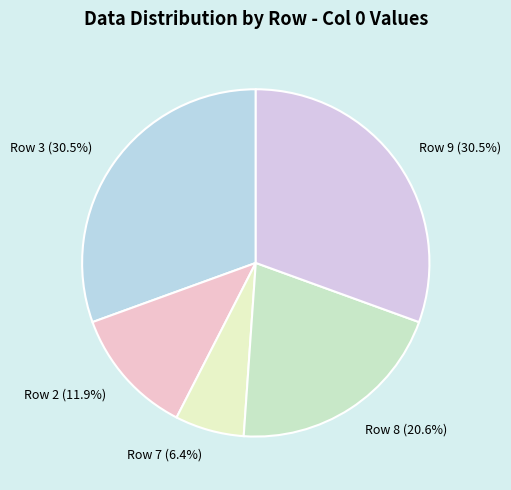

Do Row 9 and Row 8 together represent more than half of the pie?

Yes